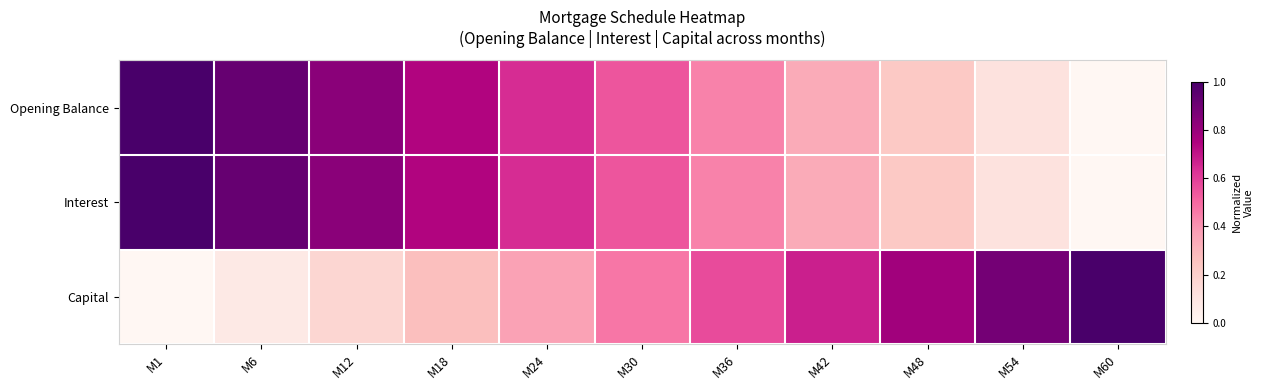

What is the total value across all series at M42?

1.3